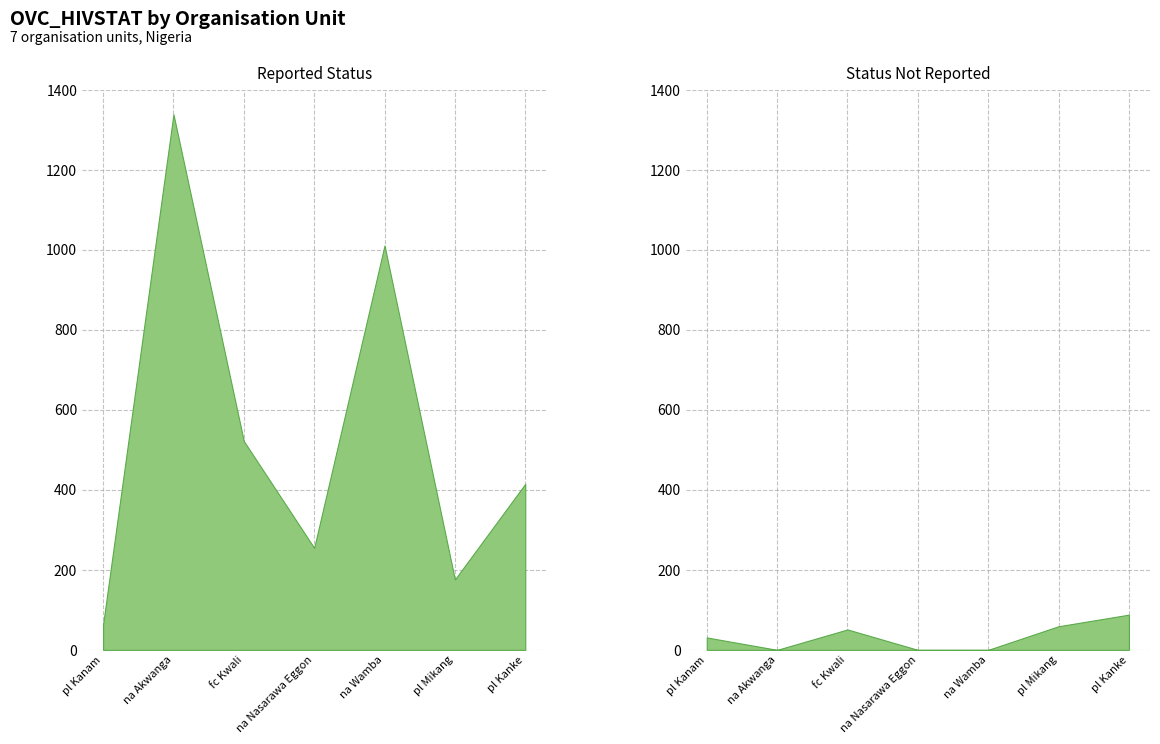

Count the number of categories in the chart.

7